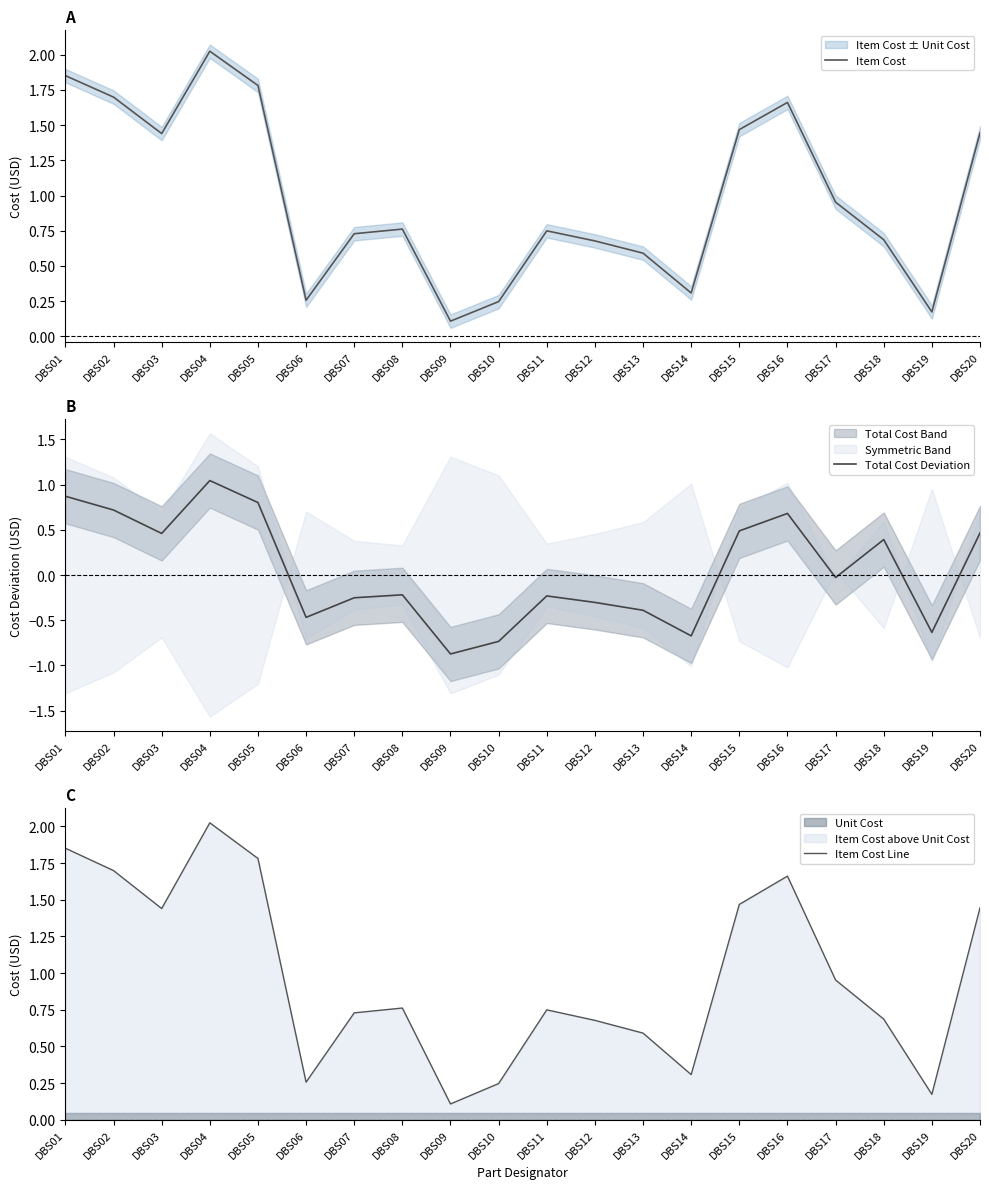

What is the greatest value displayed?

2.0